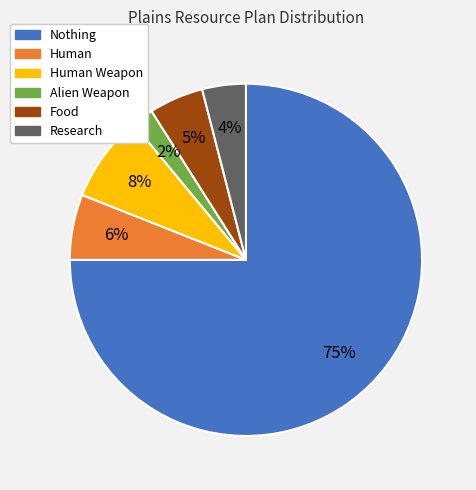

Is there any slice that represents more than half of the pie?

Yes